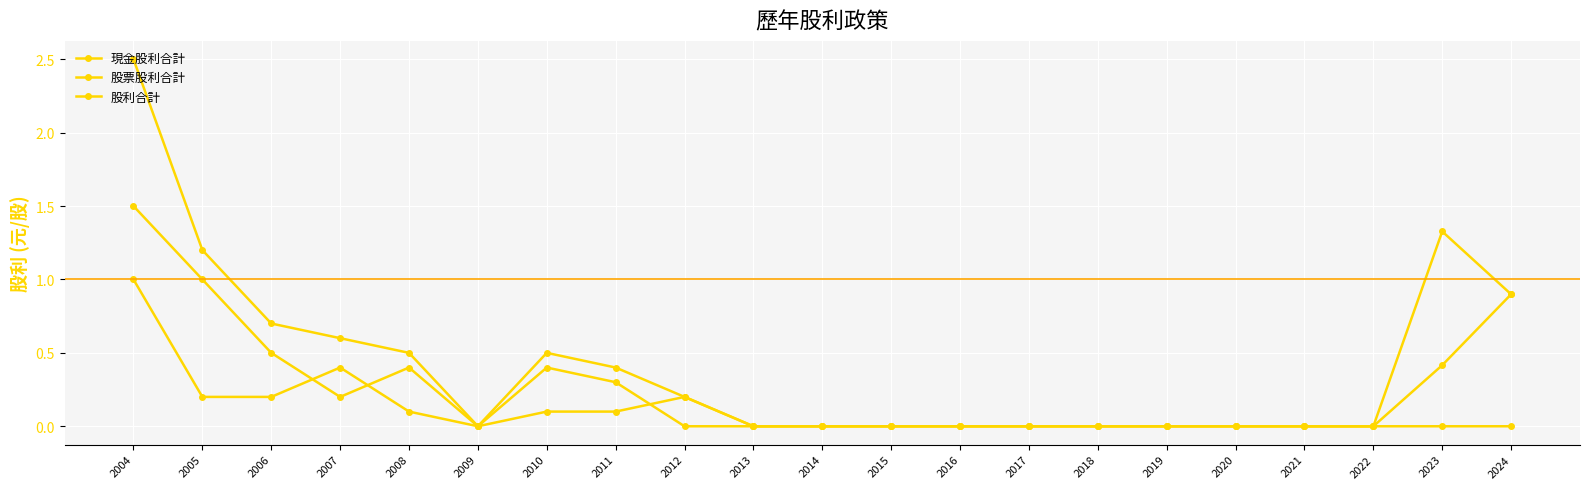

At 2004, list the series in order from smallest to largest.

現金股利合計, 股票股利合計, 股利合計